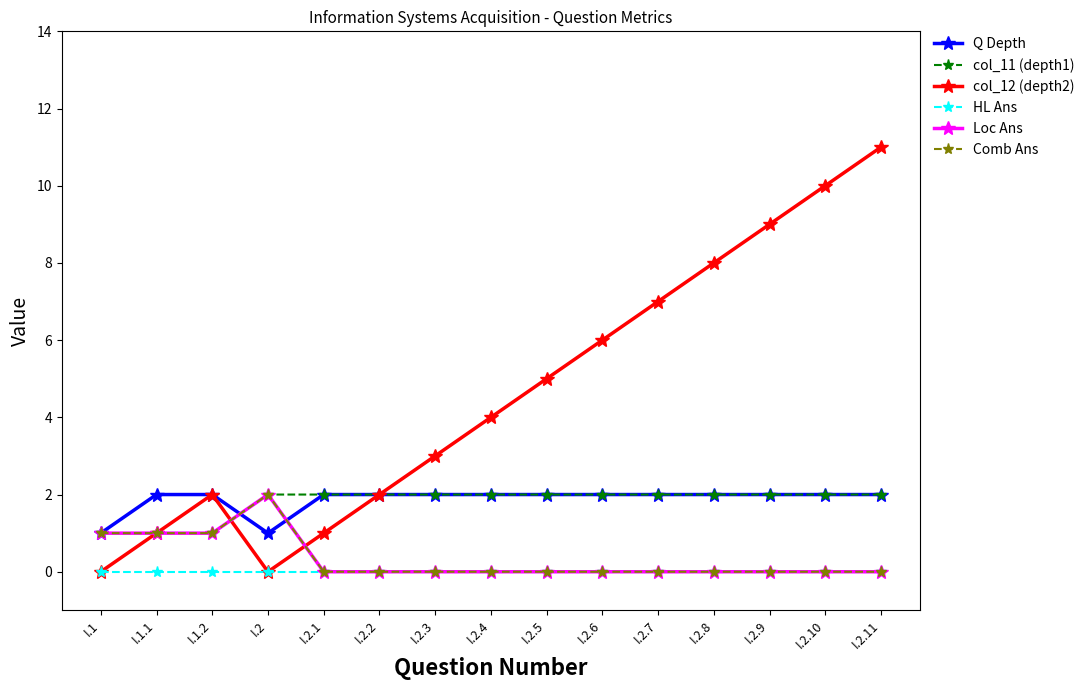

How many lines are shown in the chart?

6